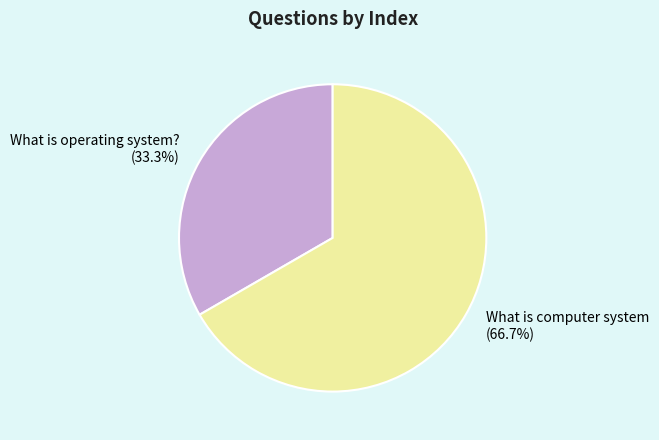

Is there any slice that represents more than half of the pie?

Yes